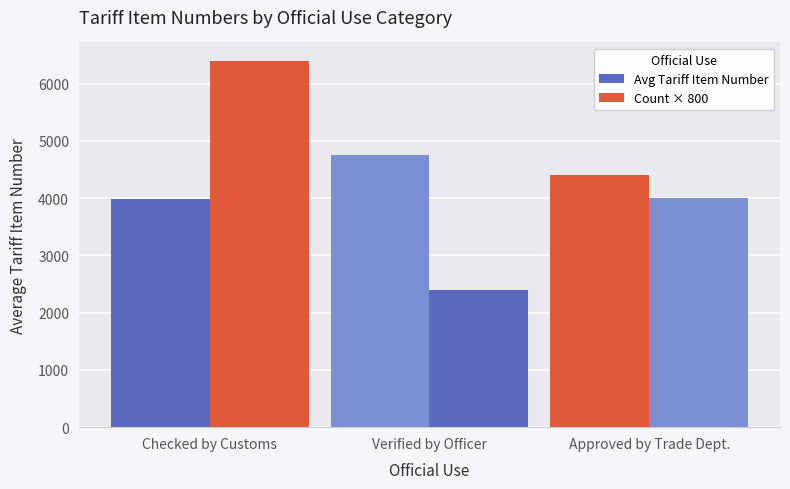

Which series has the largest range (max minus min)?

Count × 800